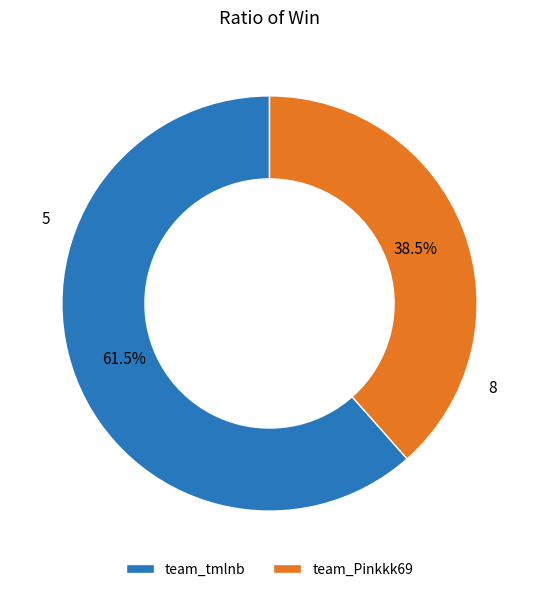

Which slice is the smallest?

team_Pinkkk69